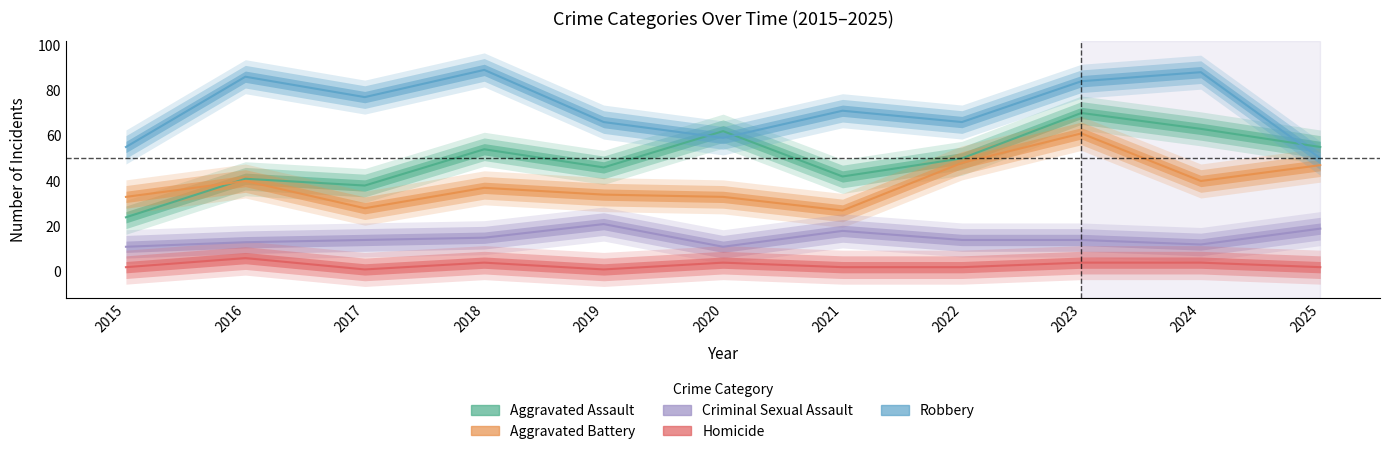

At which category does the chart reach its minimum across all series?

2017